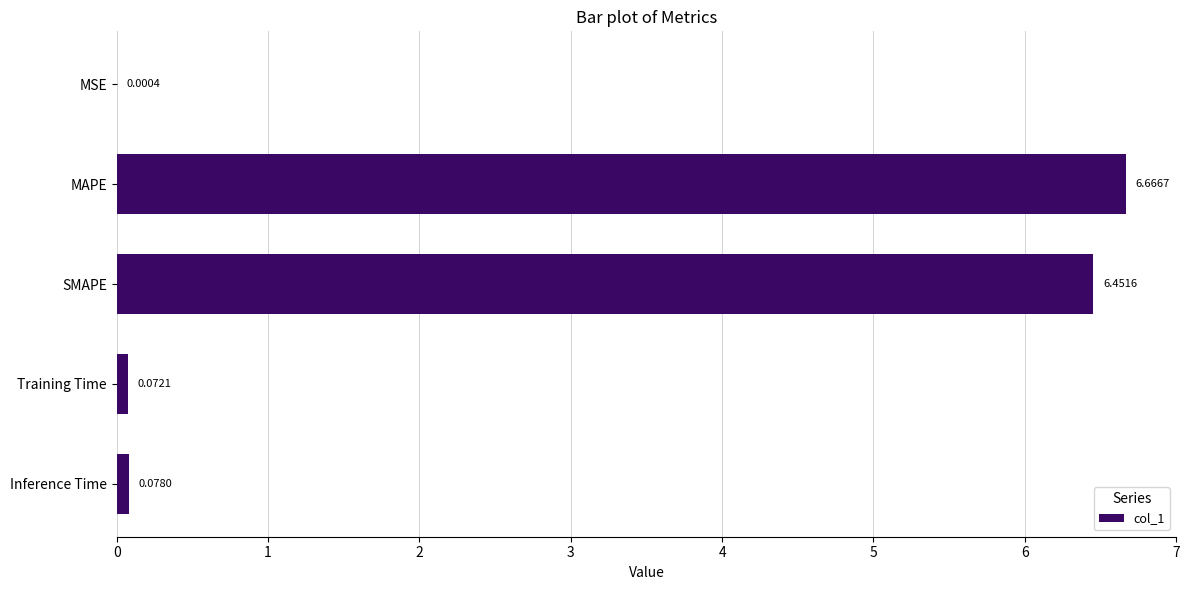

What is the sum of all values?

13.3